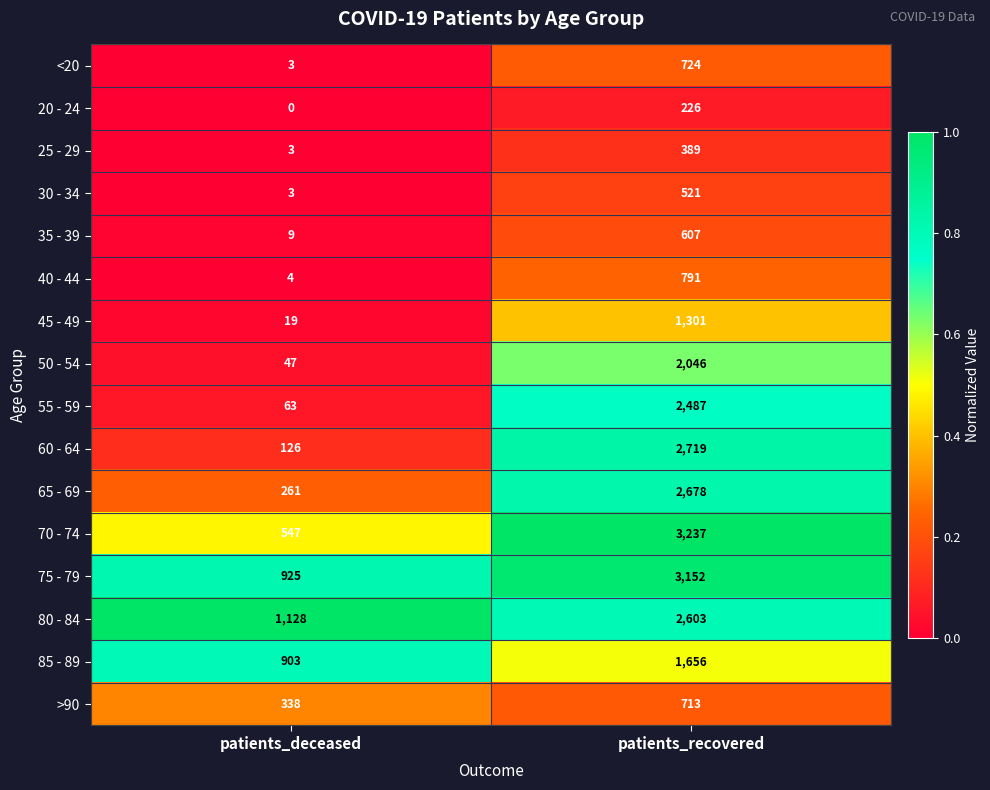

Which series has the largest range (max minus min)?

70 - 74